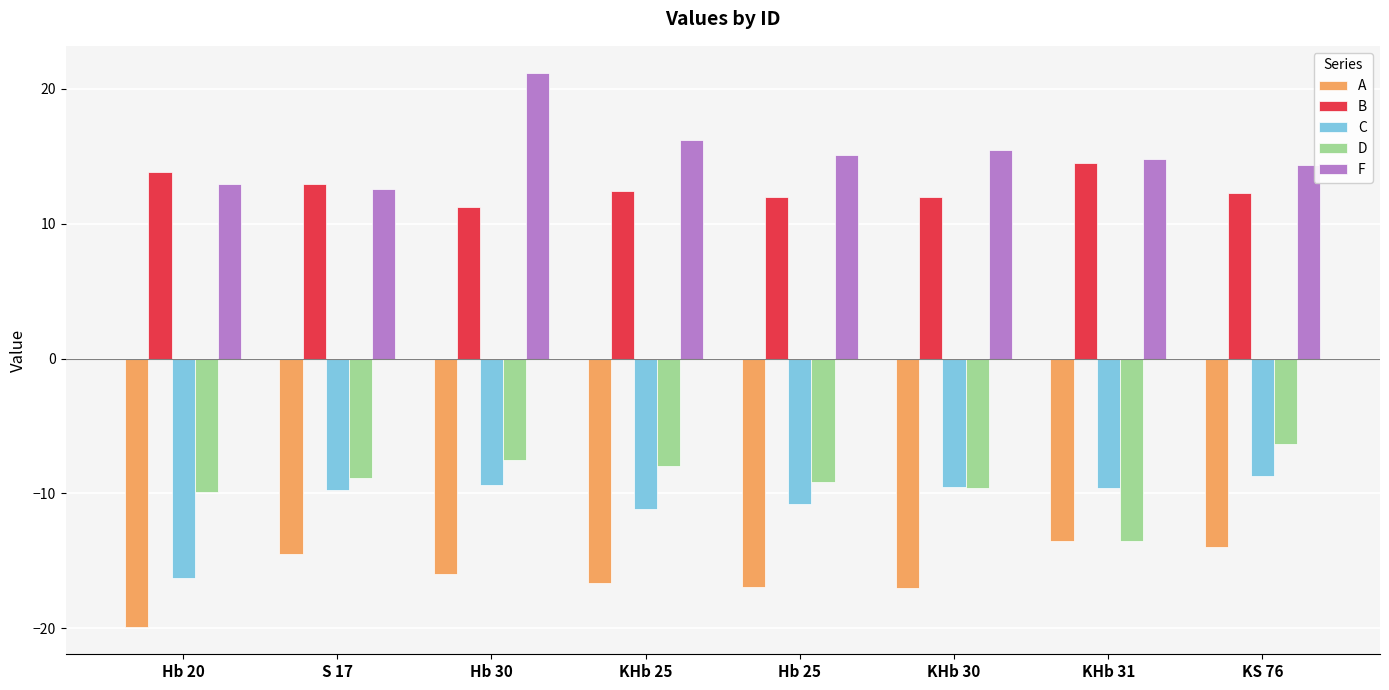

What is the difference between the second highest and second lowest values in the D series?

2.4